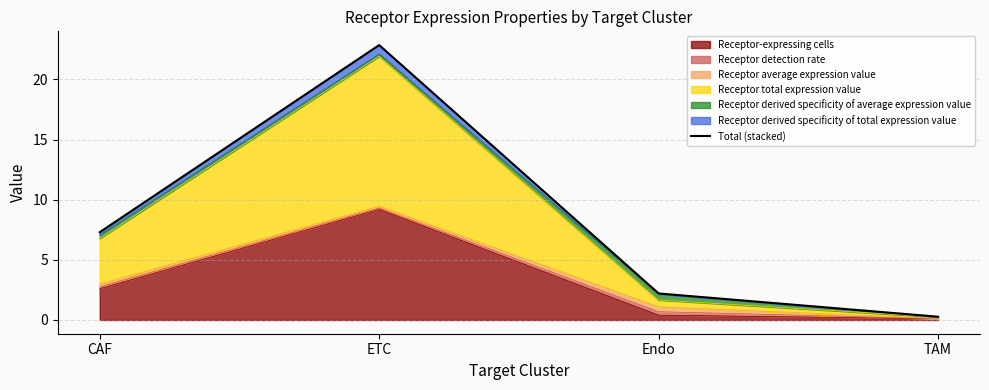

What is the ratio of the value at ETC to the value at CAF?

3.1